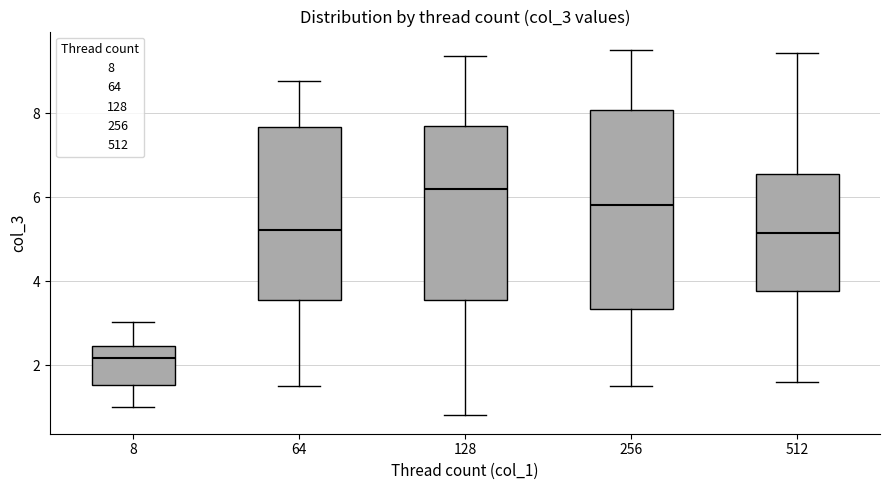

Reading left to right, read every box against the y-axis: the position of its median line, the range the box covers, and the ends of its whiskers. The values are not printed on the chart, so give them approximately, as read against the axis.

8: median 2.2, box 1.6 to 2.4, whiskers 1.0 to 3.0
64: median 5.2, box 3.6 to 7.6, whiskers 1.6 to 8.8
128: median 6.2, box 3.6 to 7.8, whiskers 0.8 to 9.4
256: median 5.8, box 3.4 to 8.0, whiskers 1.4 to 9.6
512: median 5.2, box 3.8 to 6.6, whiskers 1.6 to 9.4